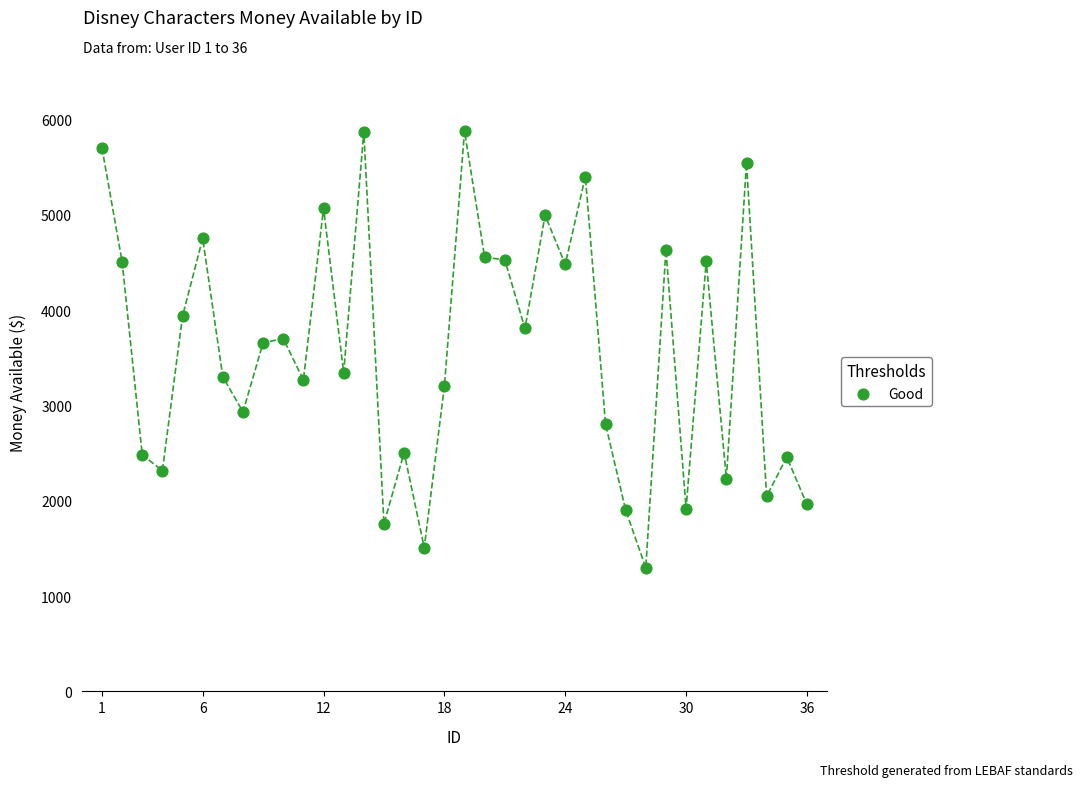

What is the range of X values (max minus min)?

35.0